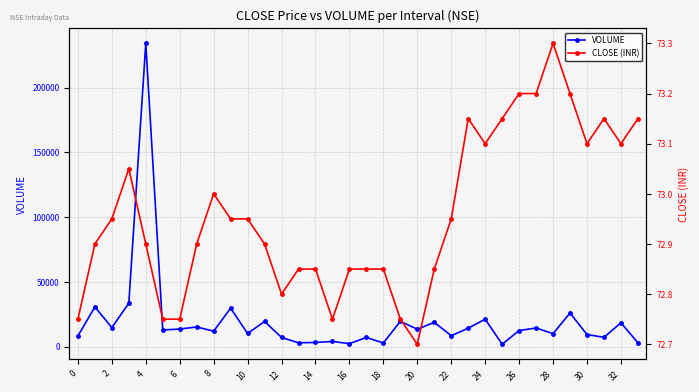

List the series in order of their peak value, lowest first.

CLOSE (INR), VOLUME